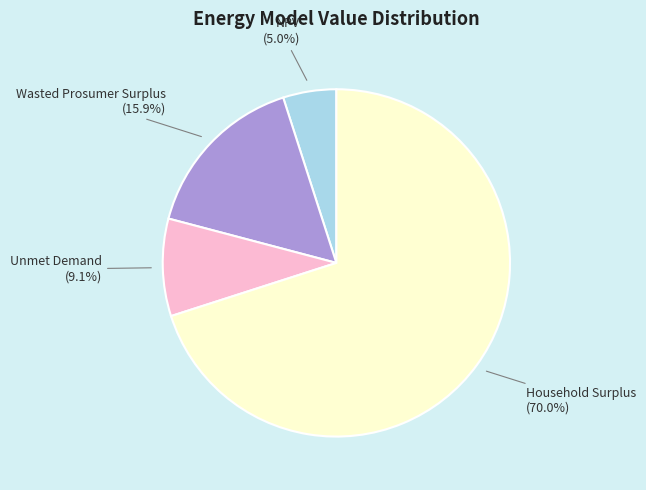

True or false: Wasted Prosumer Surplus accounts for 16% of the total.

True